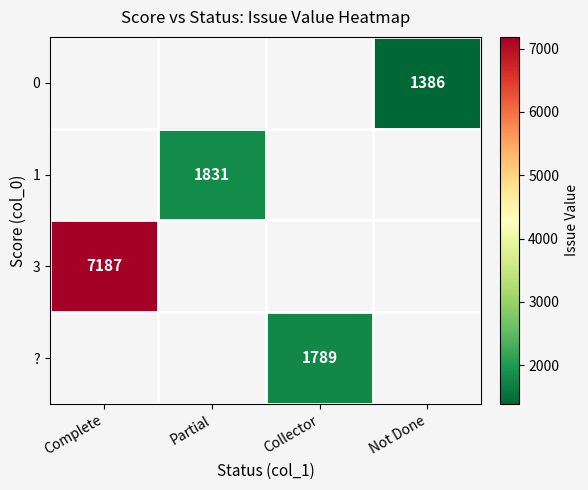

True or false: 3 has a value of 7187 at Complete.

True